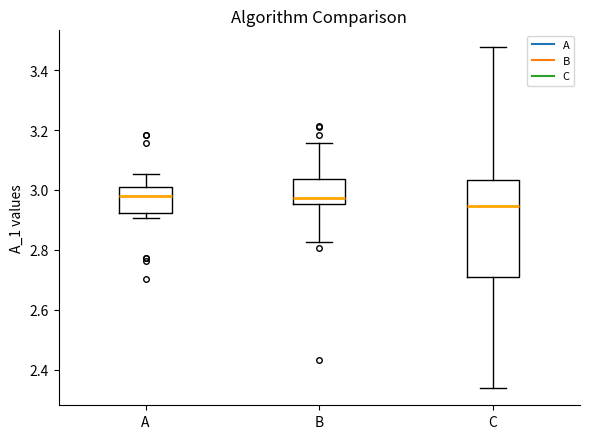

Comparing the boxes themselves (not the whiskers), which one is the tallest?

C